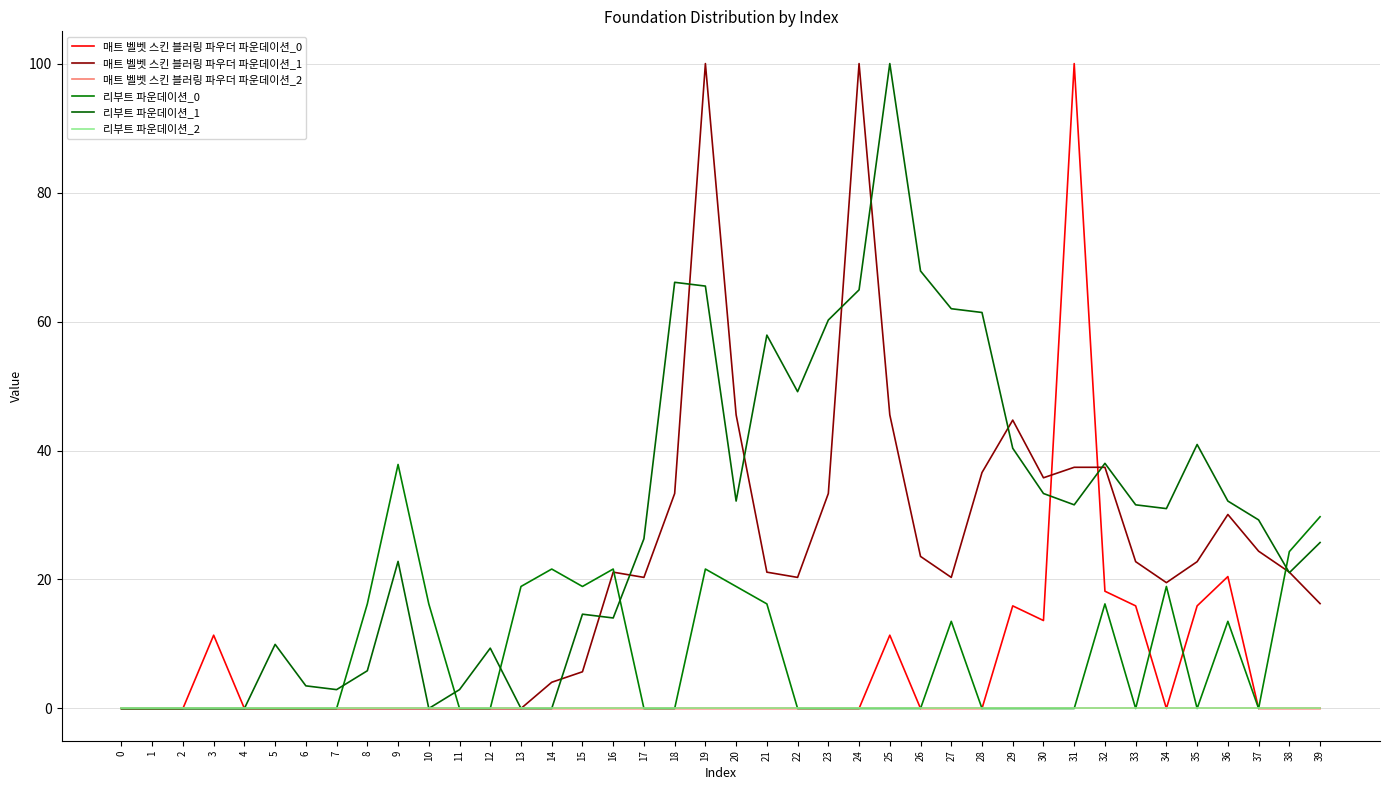

Which series has the largest range (max minus min)?

매트 벨벳 스킨 블러링 파우더 파운데이션_0